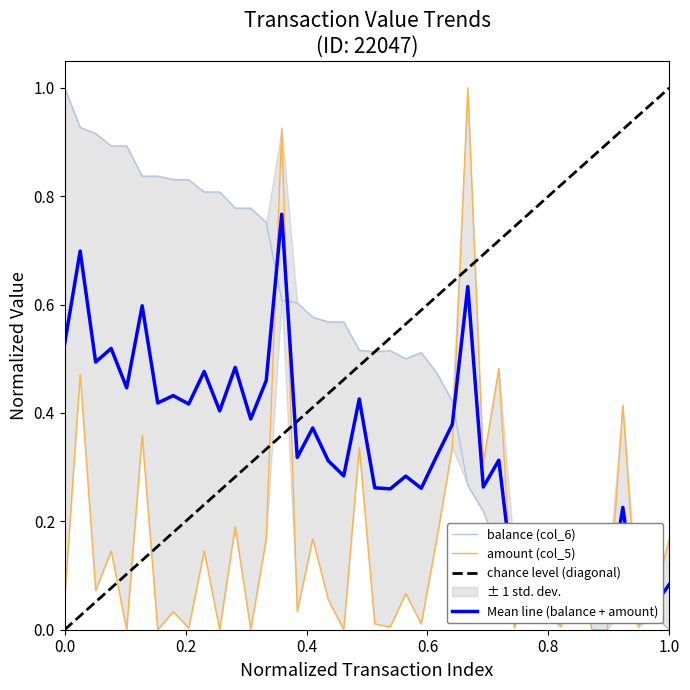

How many intersections are there between amount (col_5) and balance (col_6)?

9